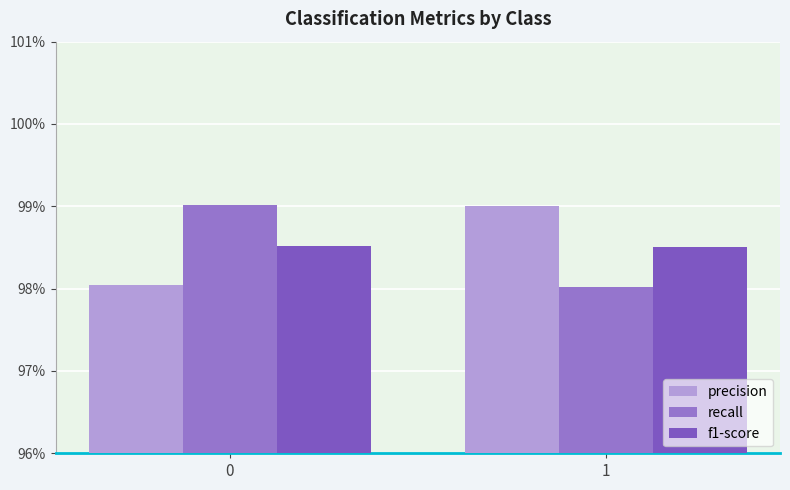

What is the value of the f1-score bar at the 2nd from the left?

1.0